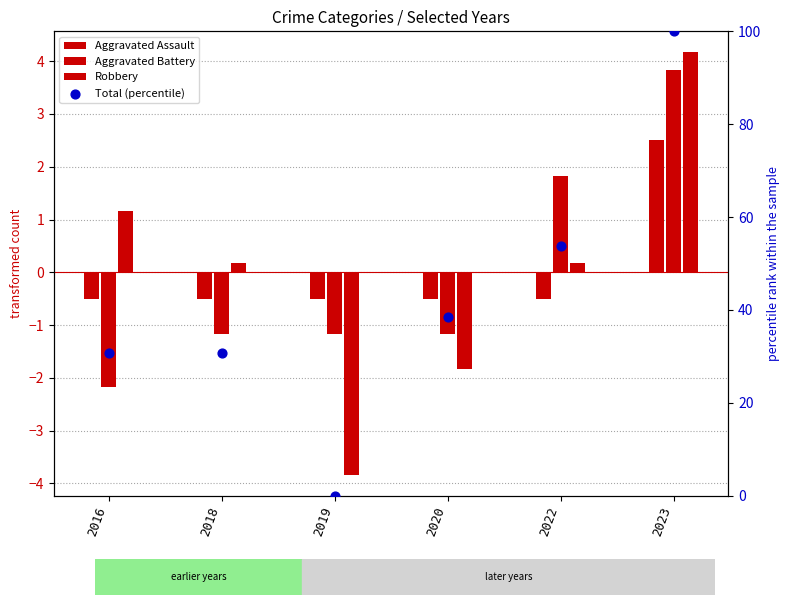

Which series has the largest Y range (max minus min)?

Total (percentile)